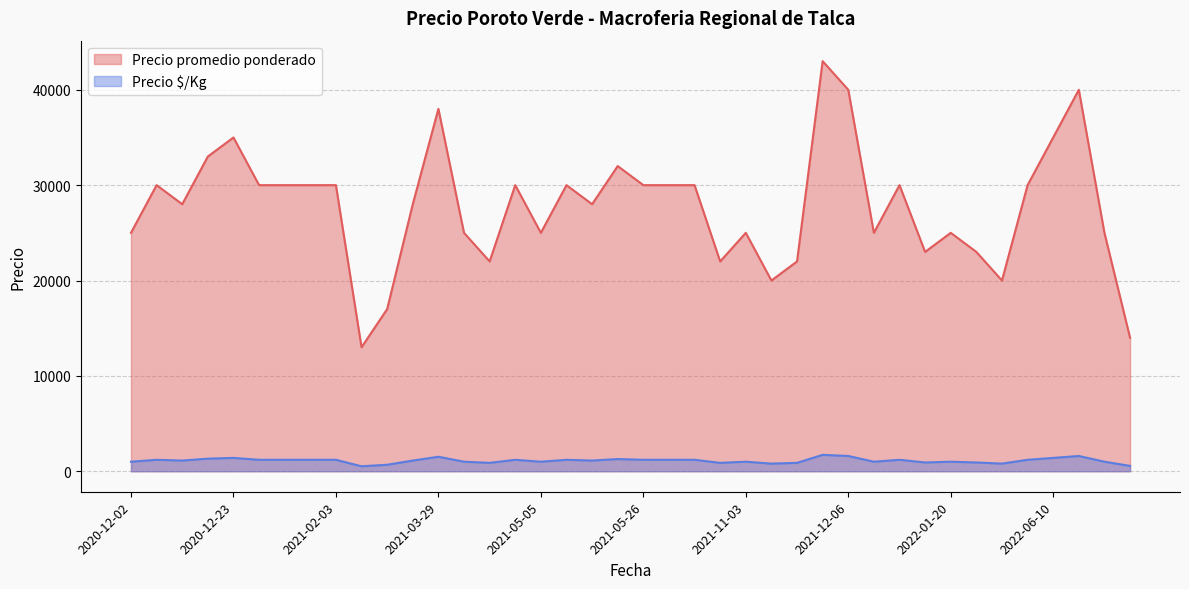

Where does the Precio $/Kg series first go above 1200?

2020-12-21